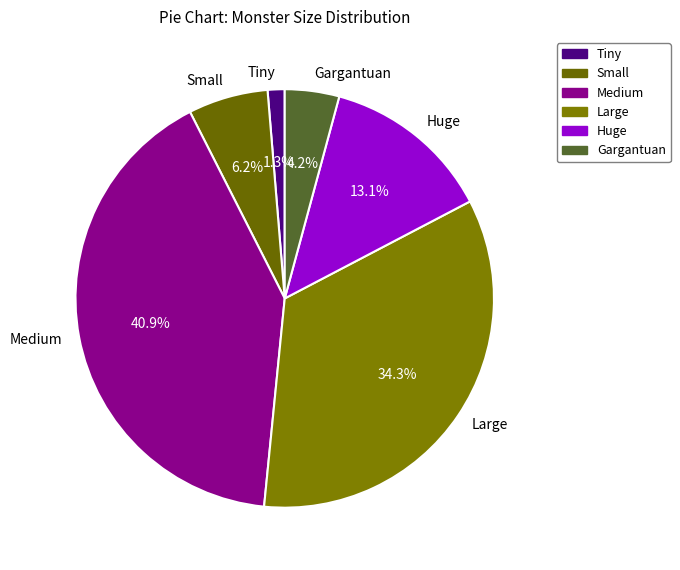

To the nearest percent, what is the difference between the Small and Tiny slice percentages?

5%